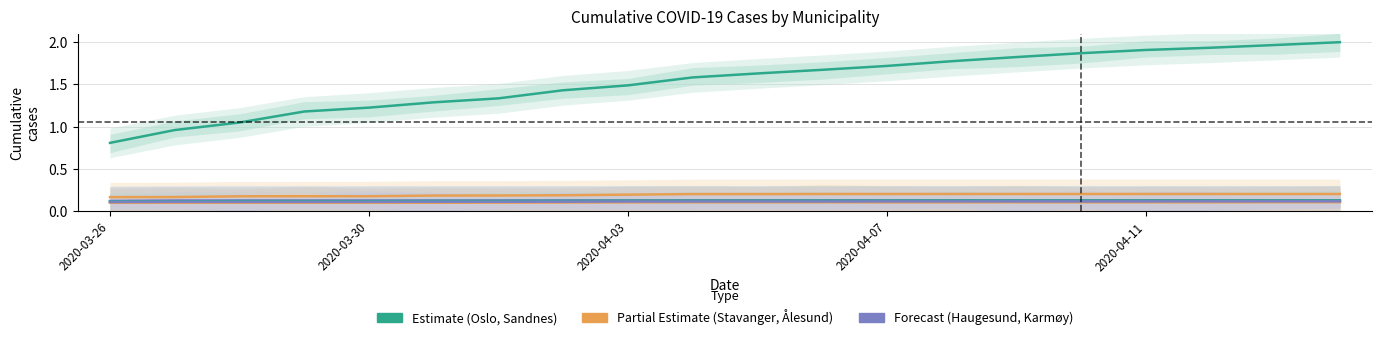

What are all the series names shown in the legend?

Oslo, Stavanger, Haugesund, Sandnes, Ålesund, Karmøy